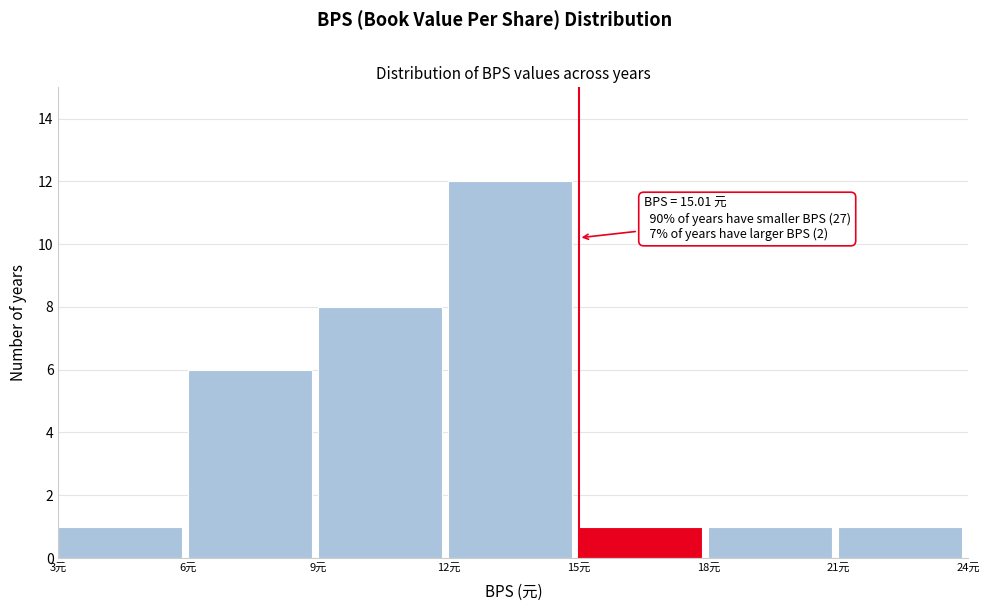

Over which range of the x-axis is the bar tallest?

12 to 15